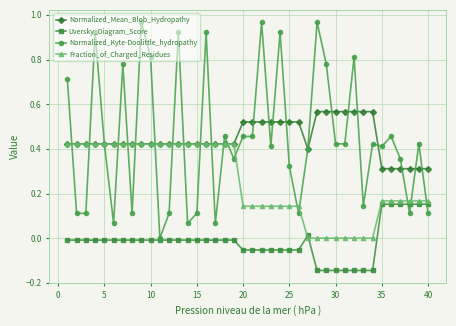

What is the sum of all Fraction_of_Charged_Residues values?

10.0